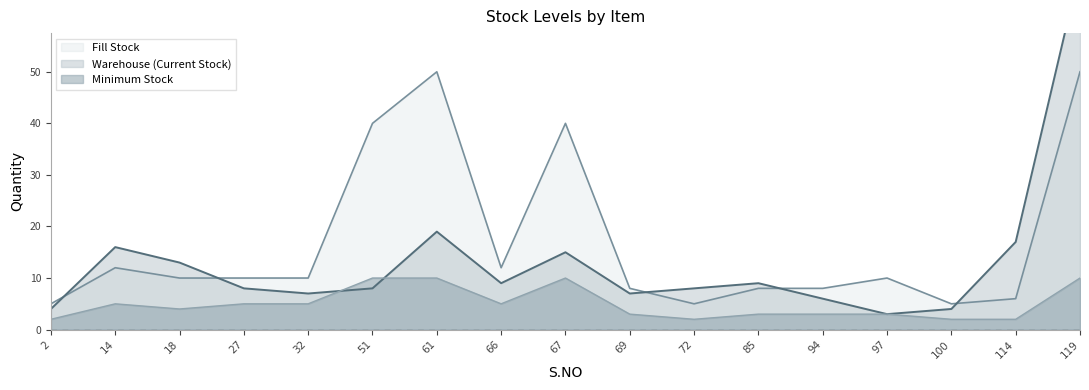

Which series has the widest spread of values?

Warehouse (Current Stock)